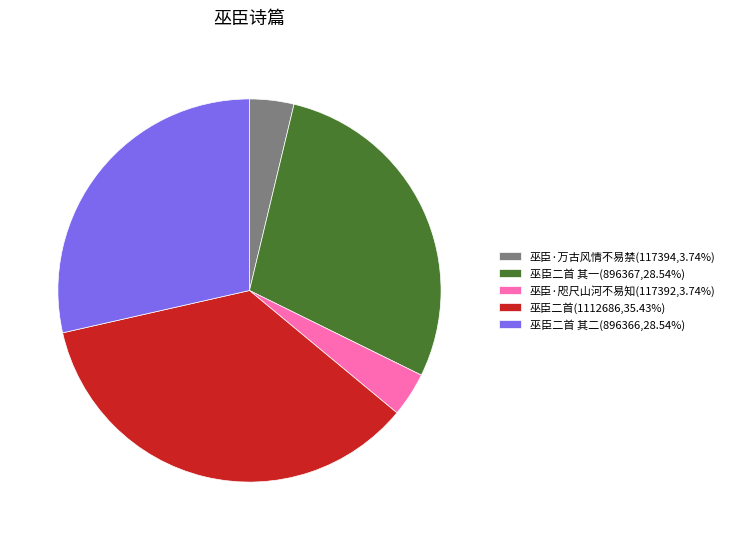

Does 巫臣·万古风情不易禁(117394,3.74%) represent more than half of the total?

No